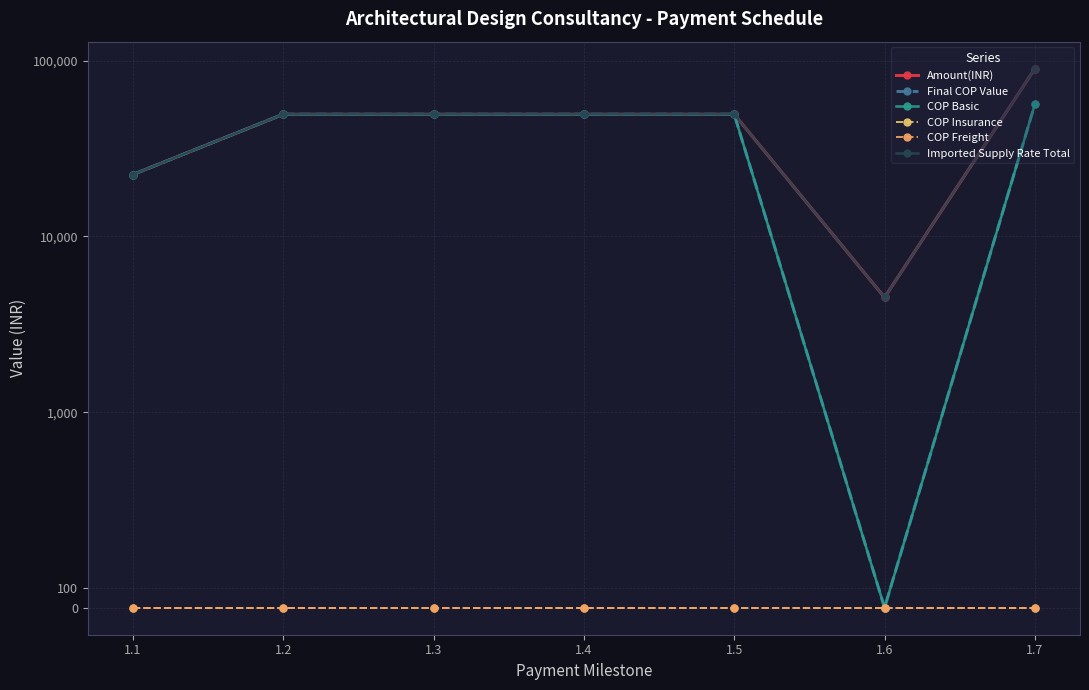

What is the difference between the maximum and second lowest values in the Amount(INR) series?

67500.0